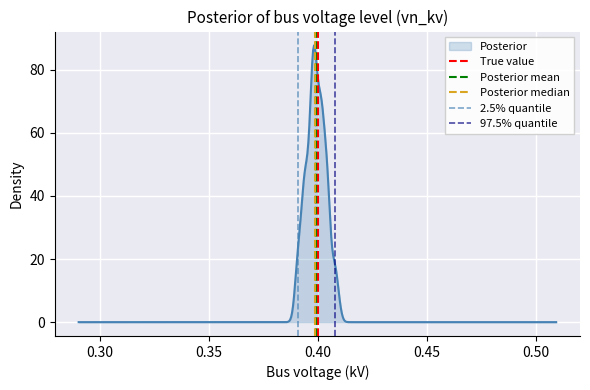

The value of Posterior mean at 0.25 is 0. True or false?

False